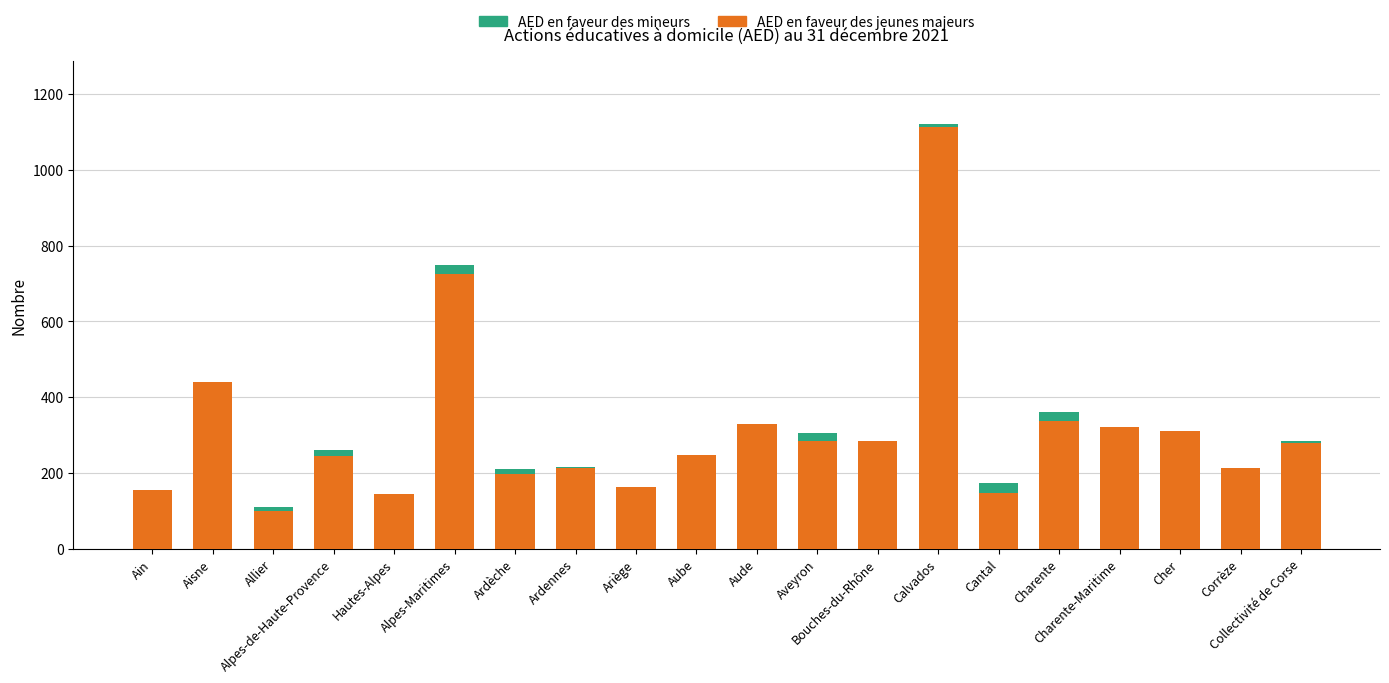

What is the highest value of the AED en faveur des mineurs series?

1112